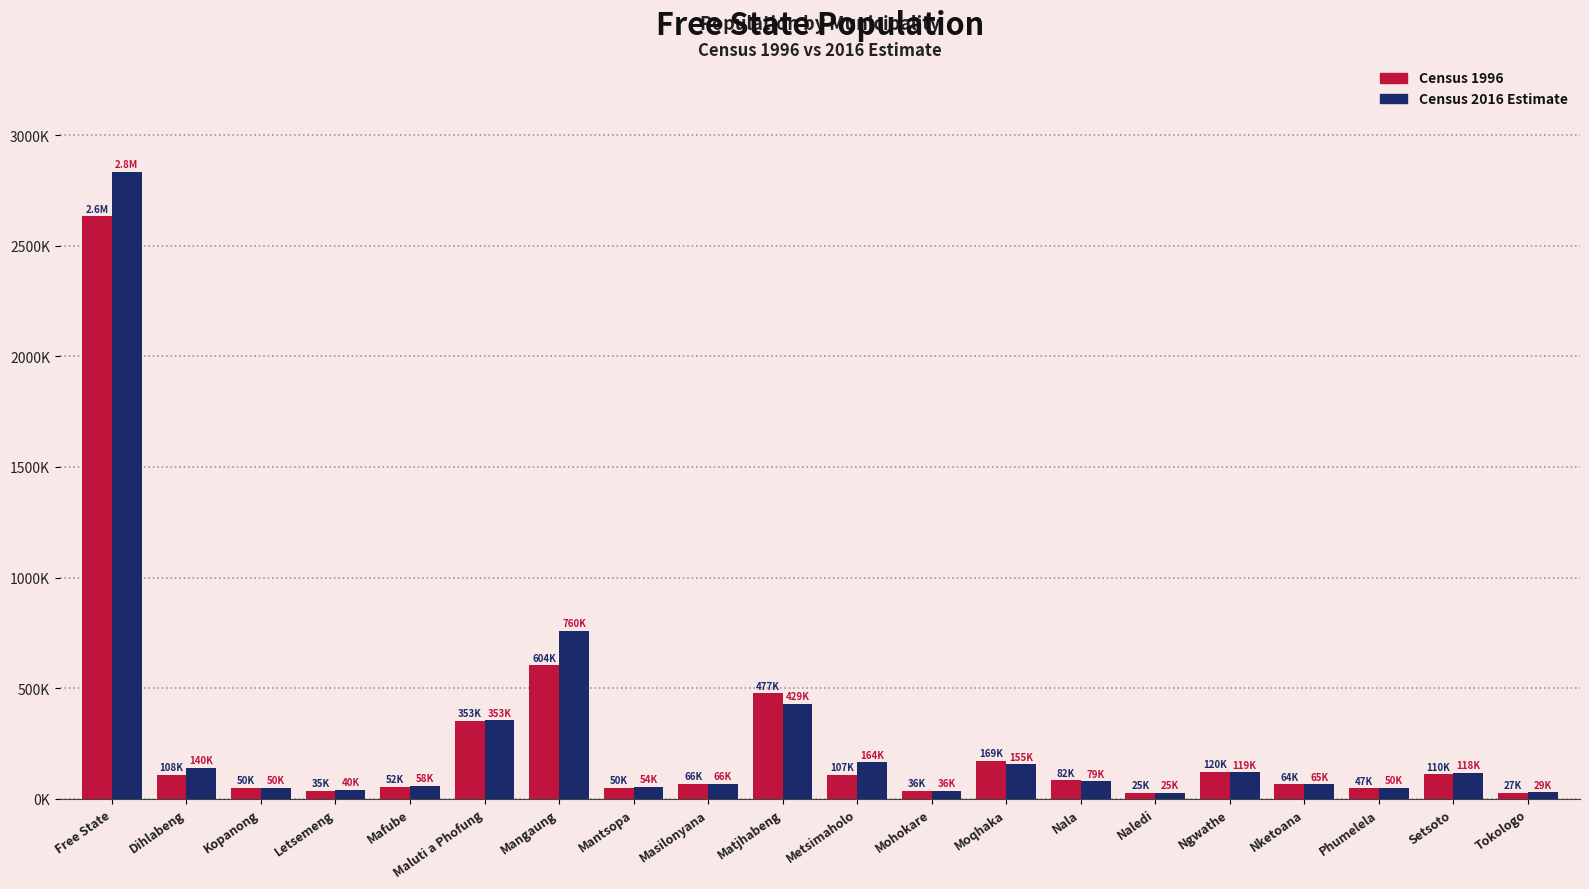

What are all the series names shown in the legend?

Census 1996, Census 2016 Estimate